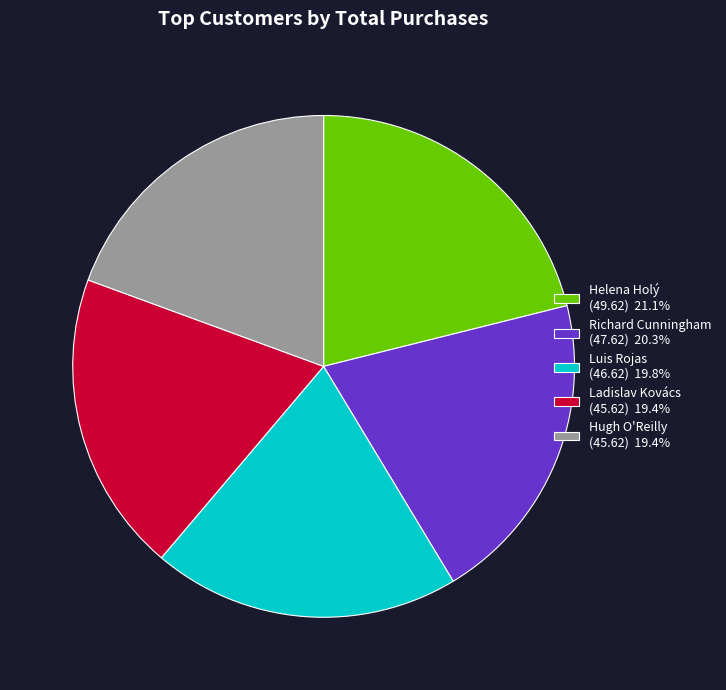

Approximately how many times larger is the value at Ladislav Kovács (45.62) 19.4% compared to Hugh O'Reilly (45.62) 19.4%?

1.0